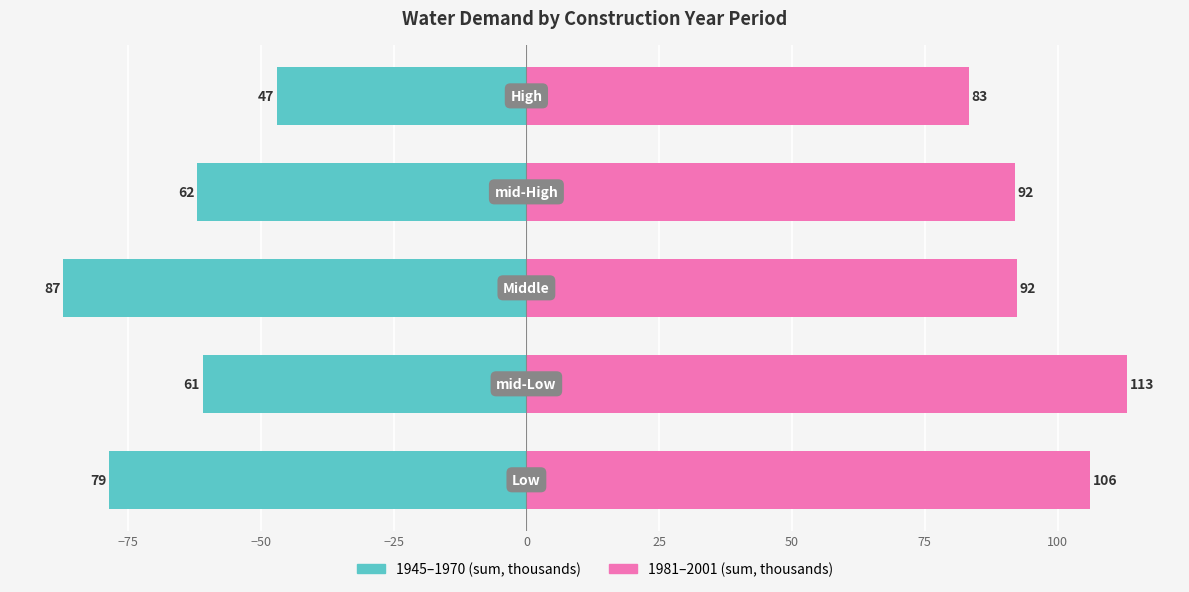

Is it true that 1981–2001 (sum) equals 31.4 at −100?

False